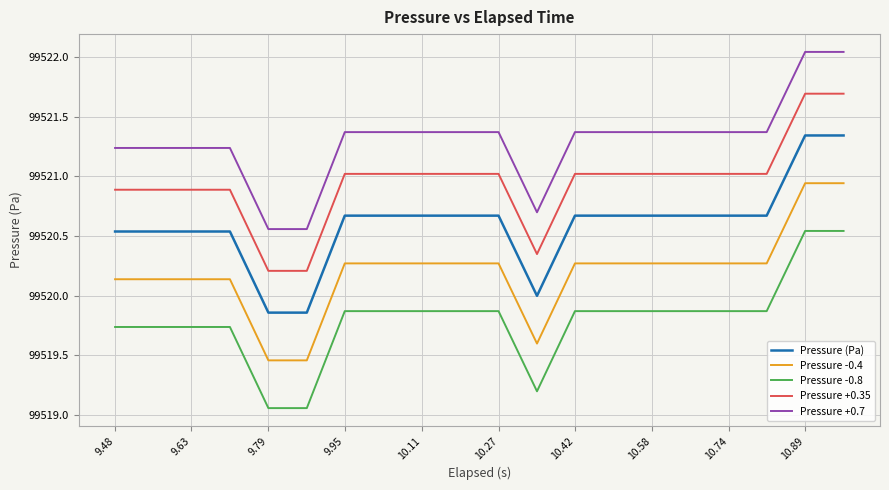

Rank the series by their maximum value, from lowest to highest.

Pressure -0.8, Pressure -0.4, Pressure (Pa), Pressure +0.35, Pressure +0.7